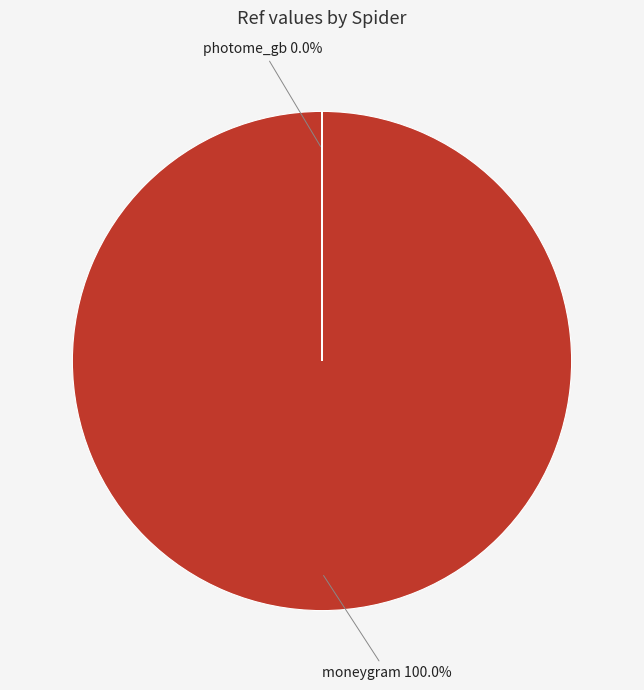

How many slices are in this pie chart?

2